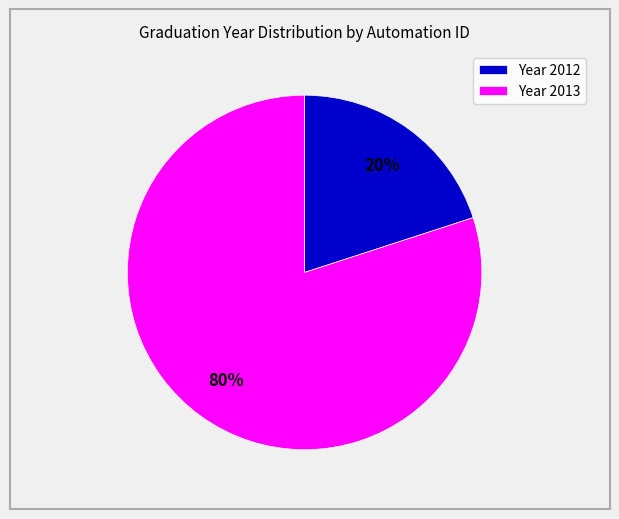

Is it true that Year 2013 is 80% of the pie?

True